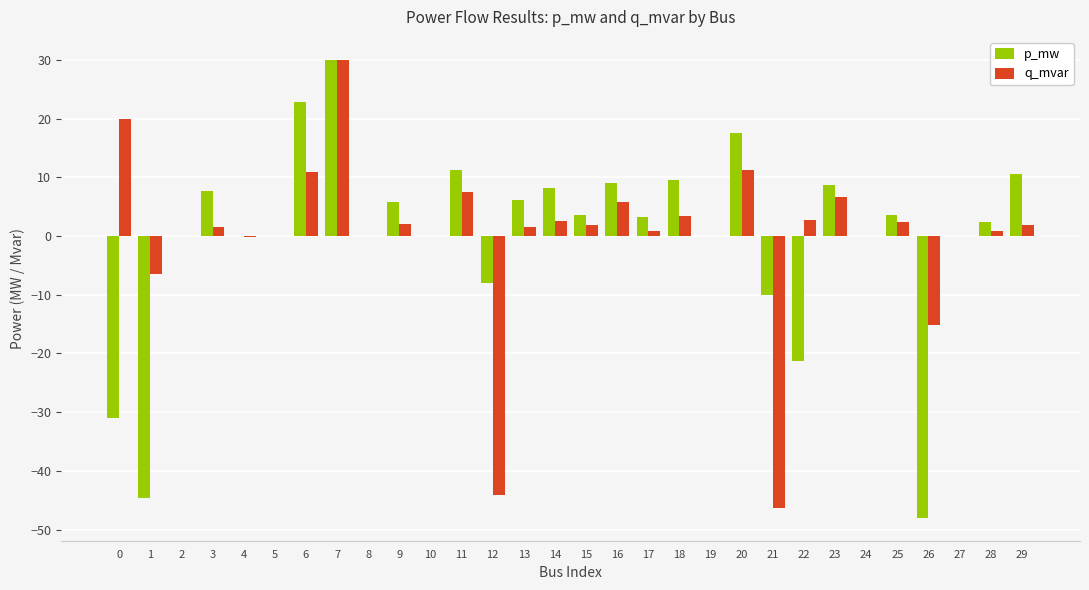

Between 7 and 22, which series saw the biggest shift?

p_mw